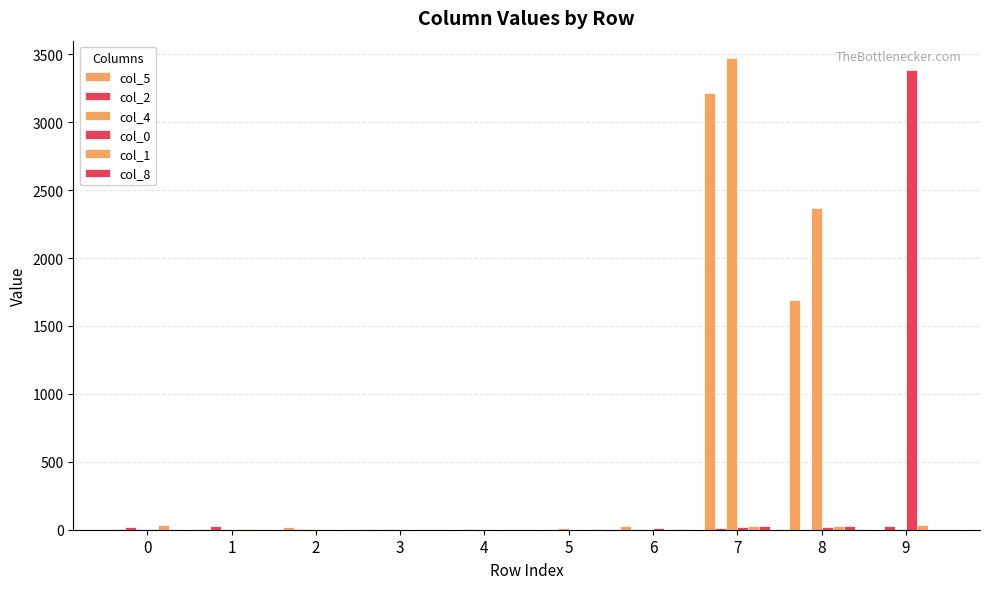

What is the spread (max minus min) of values at 3?

8